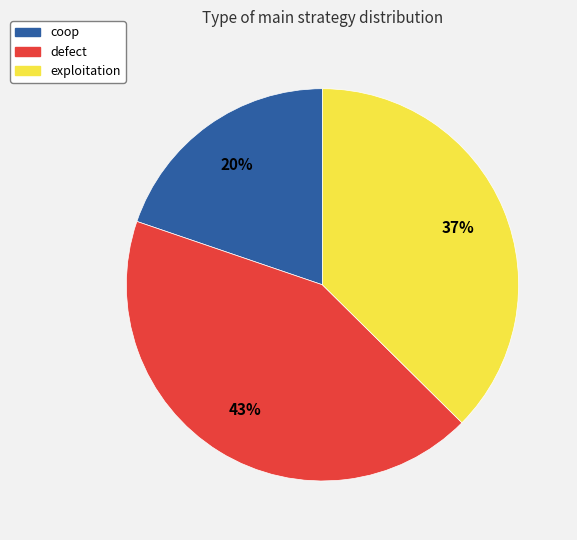

Combined, do exploitation and coop account for over 50%?

Yes